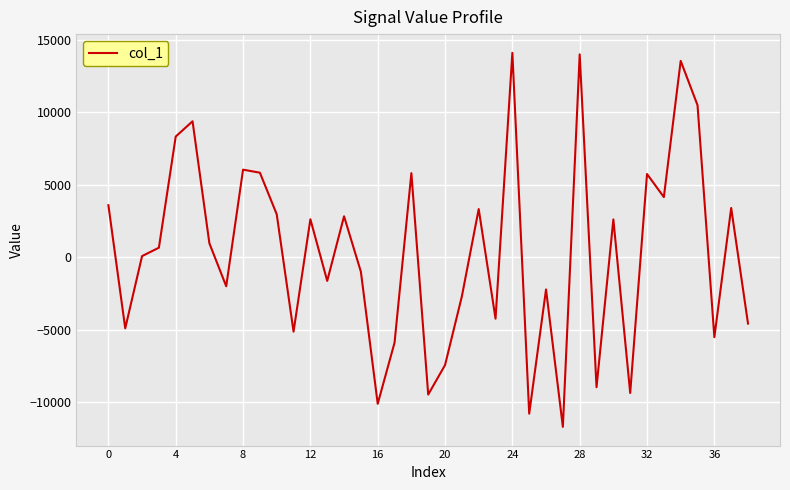

What is the difference between the maximum and minimum values?

25793.4